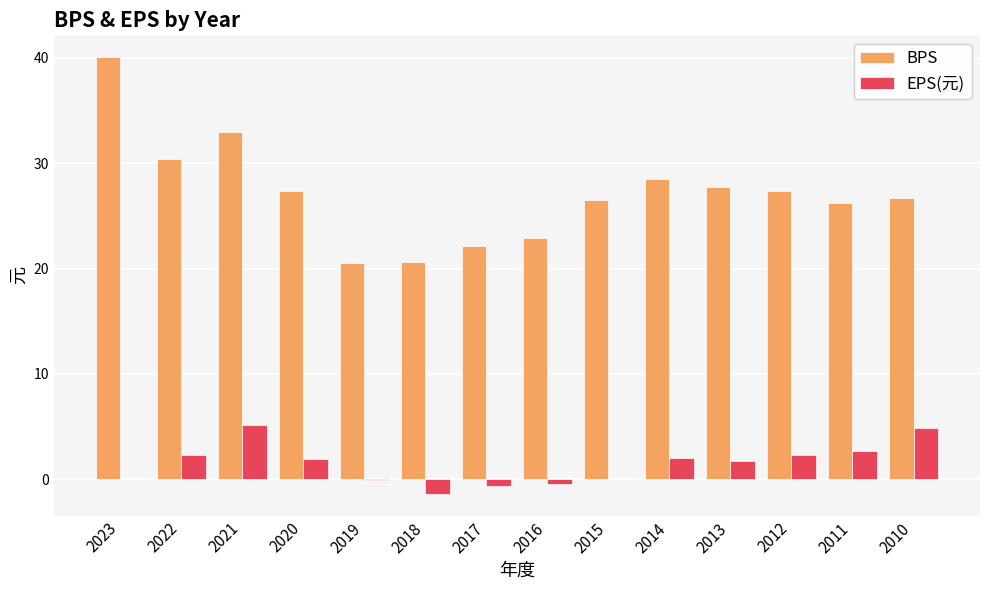

The value of EPS(元) at 2021 is 8.5. True or false?

False